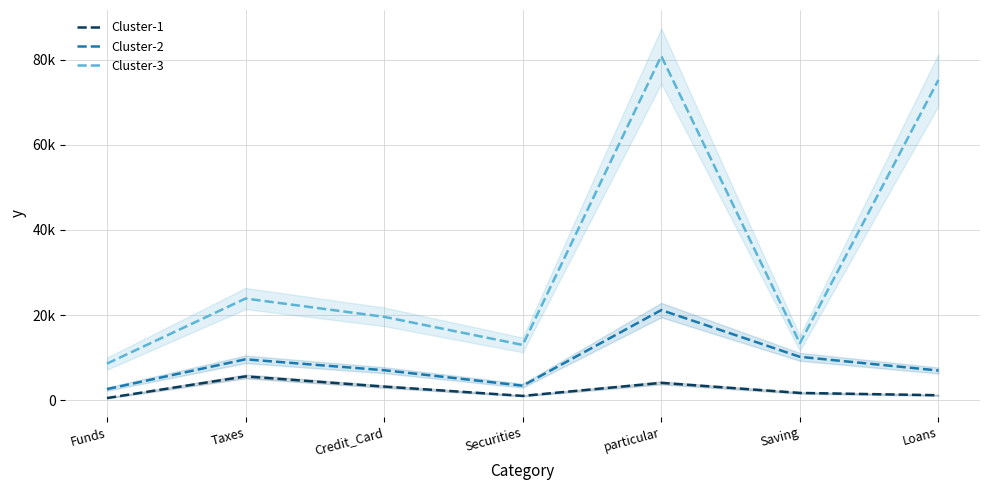

How many categories are shown in the chart?

7